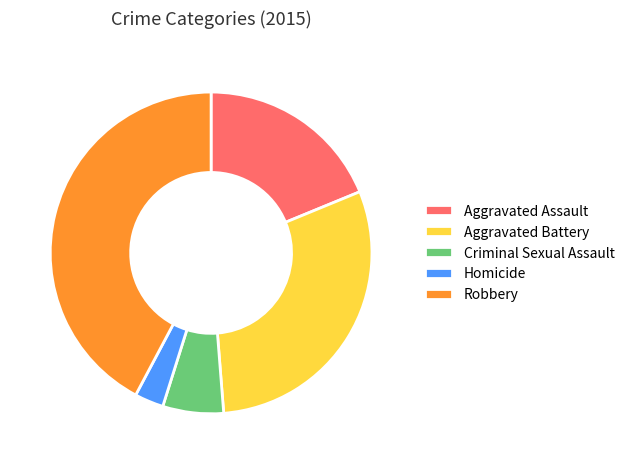

What is the smallest slice in the pie chart?

Homicide